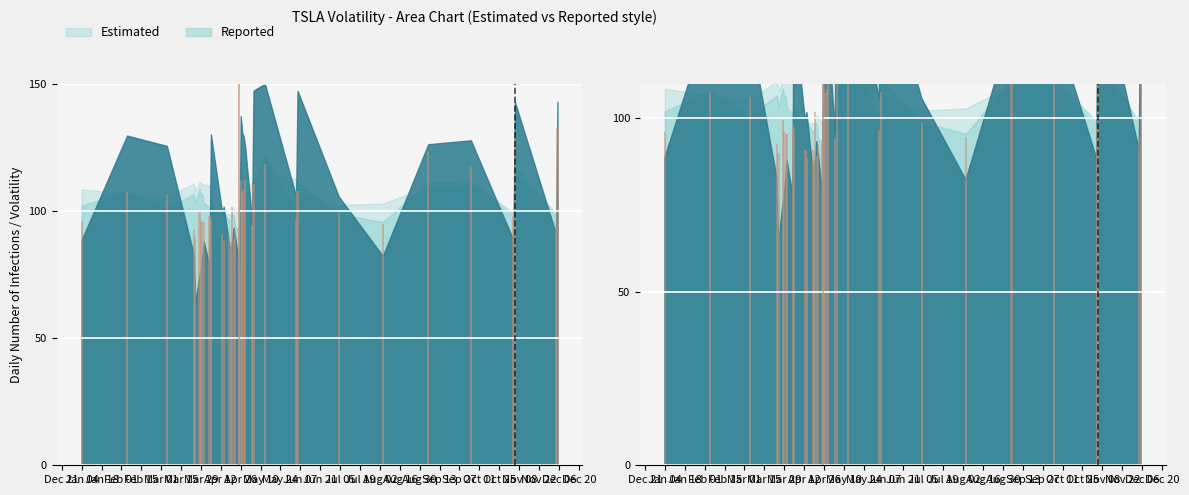

What is the sum of the values at Jul 19 and Dec 21?

197.8